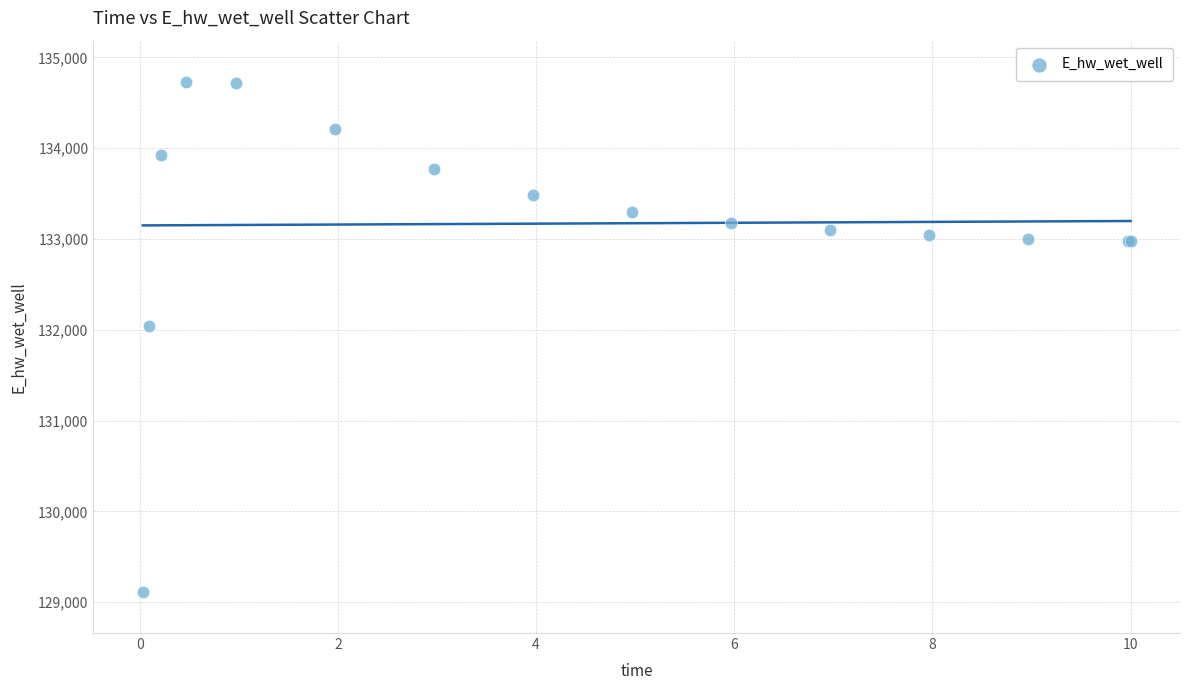

What Y value in the scatter plot is closest to 131922?

132045.0